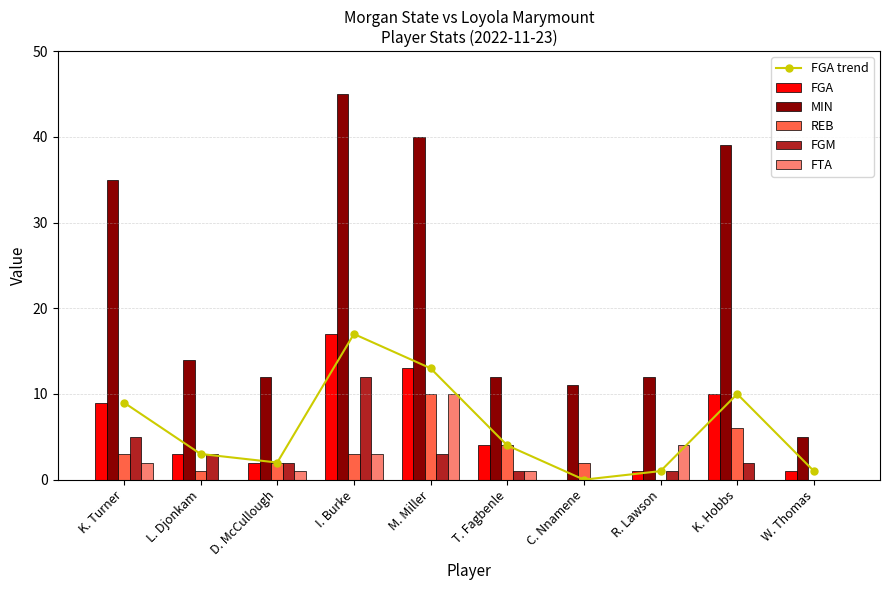

At which label does FTA reach its peak?

M. Miller